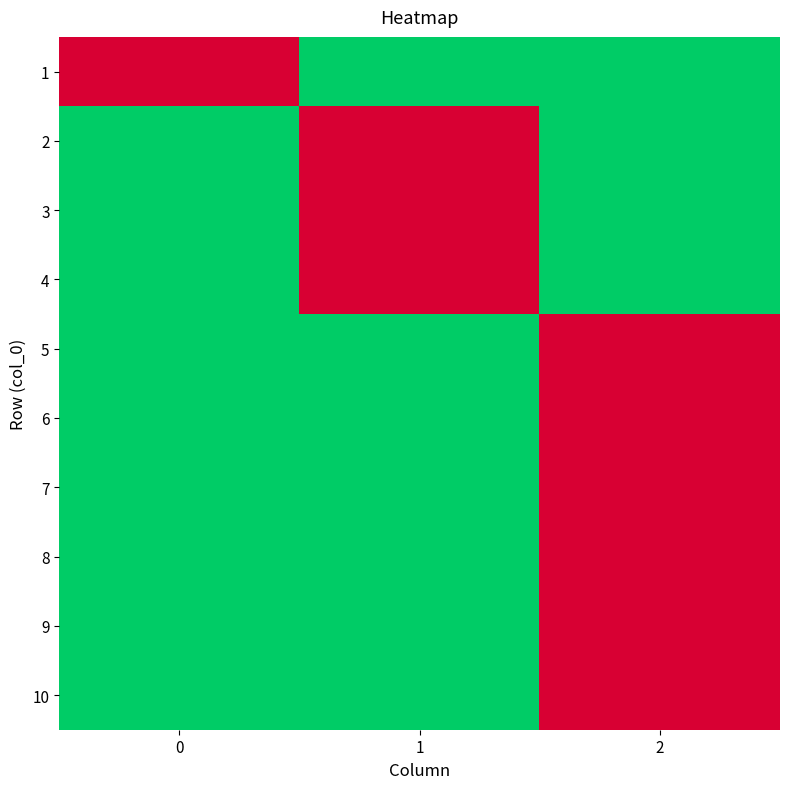

At which category is the sum across all series the highest?

2